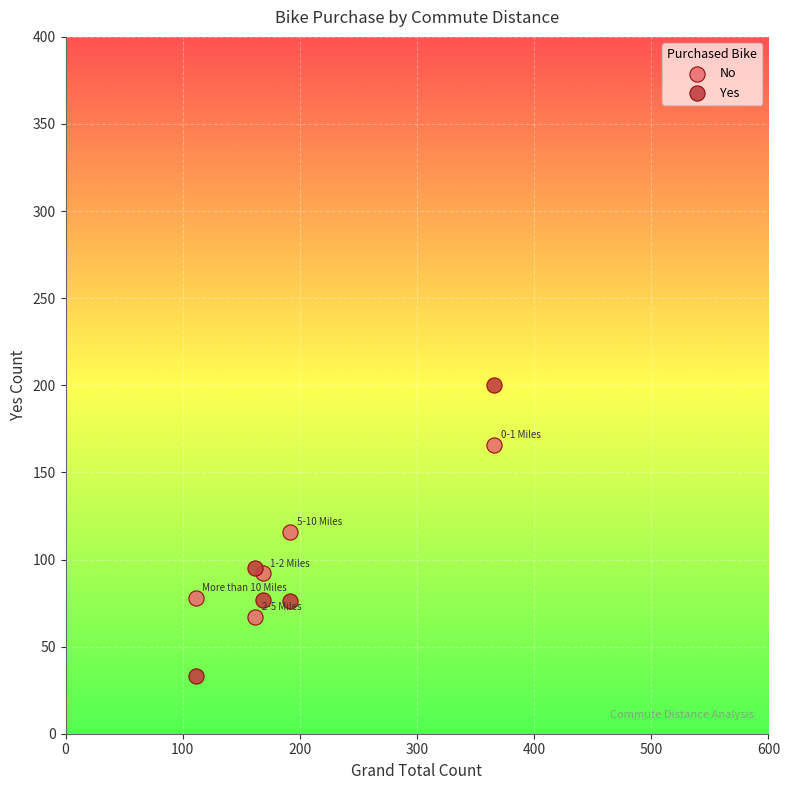

Which series has the widest spread of Y values?

Yes